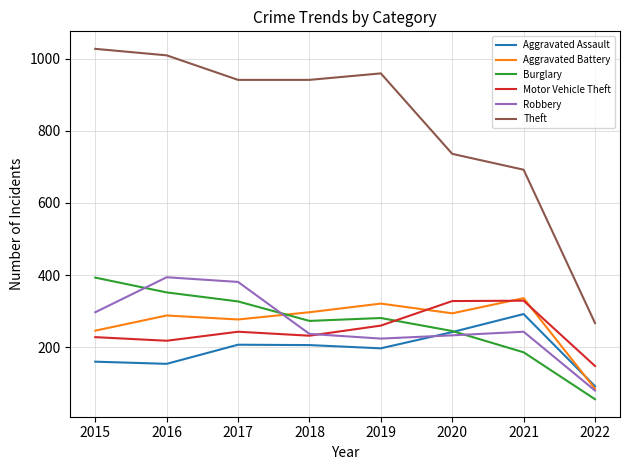

What is the spread (max minus min) of values at 2018?

735